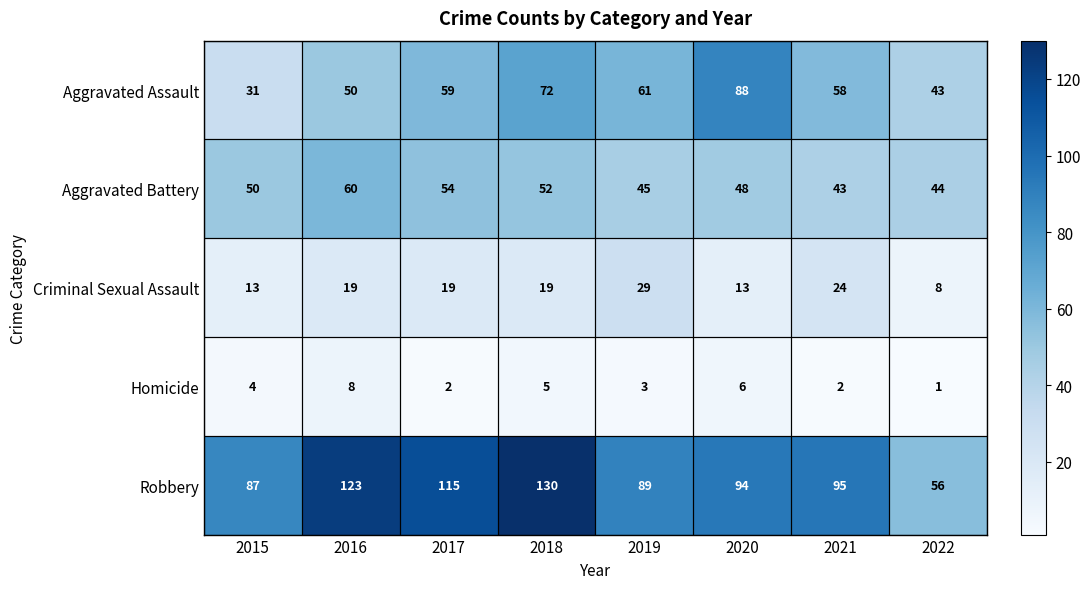

What is the maximum value shown in the chart?

130